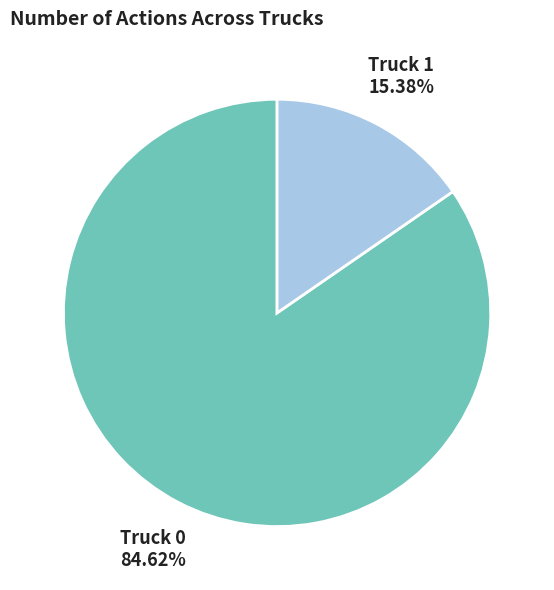

What is the smallest slice in the pie chart?

Truck 1